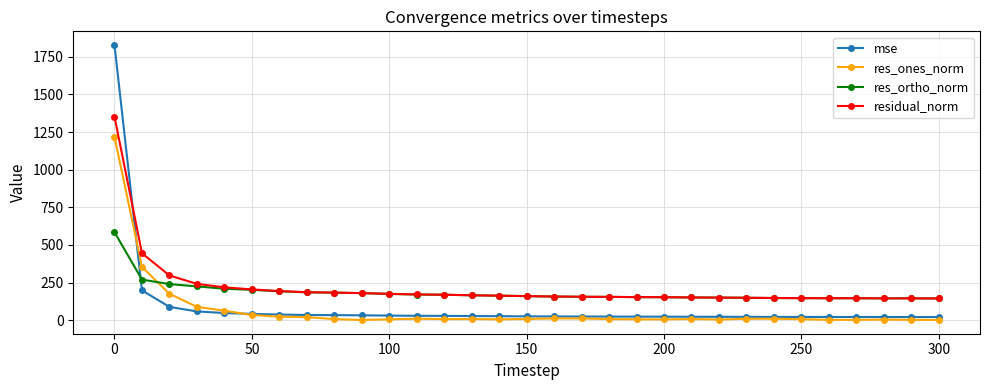

True or false: res_ones_norm and residual_norm cross at least once.

False